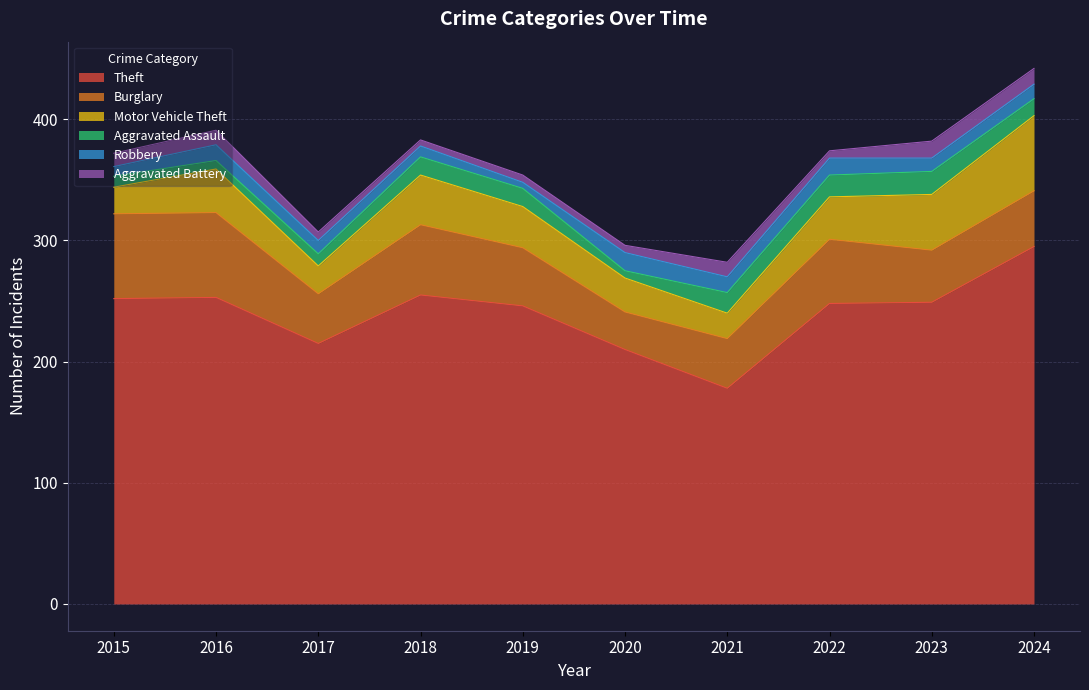

What is the average value of the Robbery series?

11